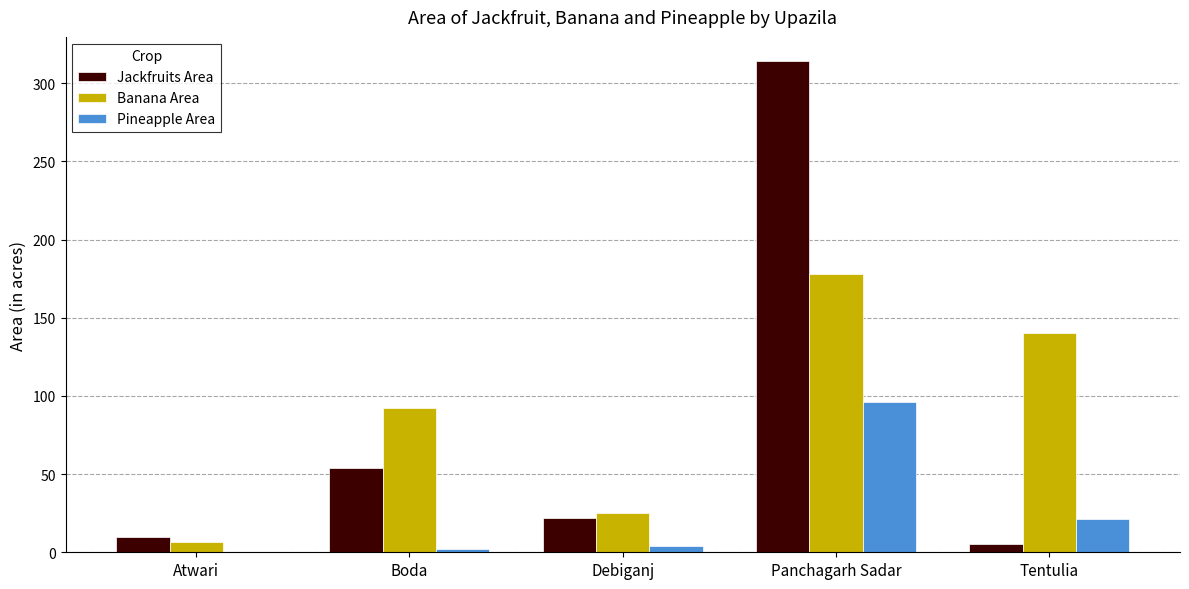

At which category is the sum across all series the highest?

Panchagarh Sadar